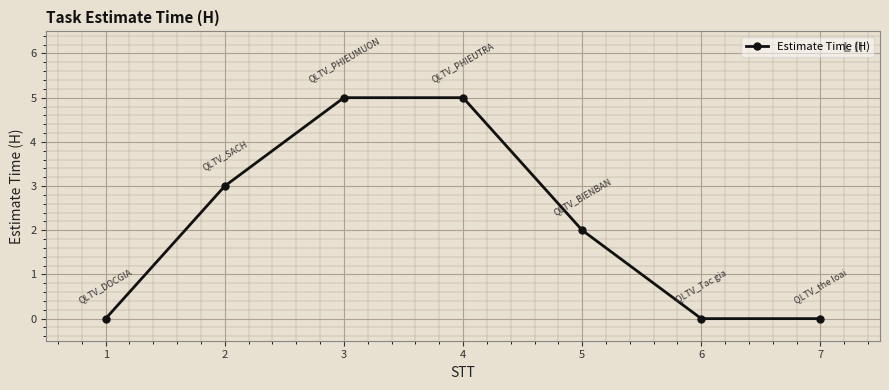

How many lines are shown in the chart?

1